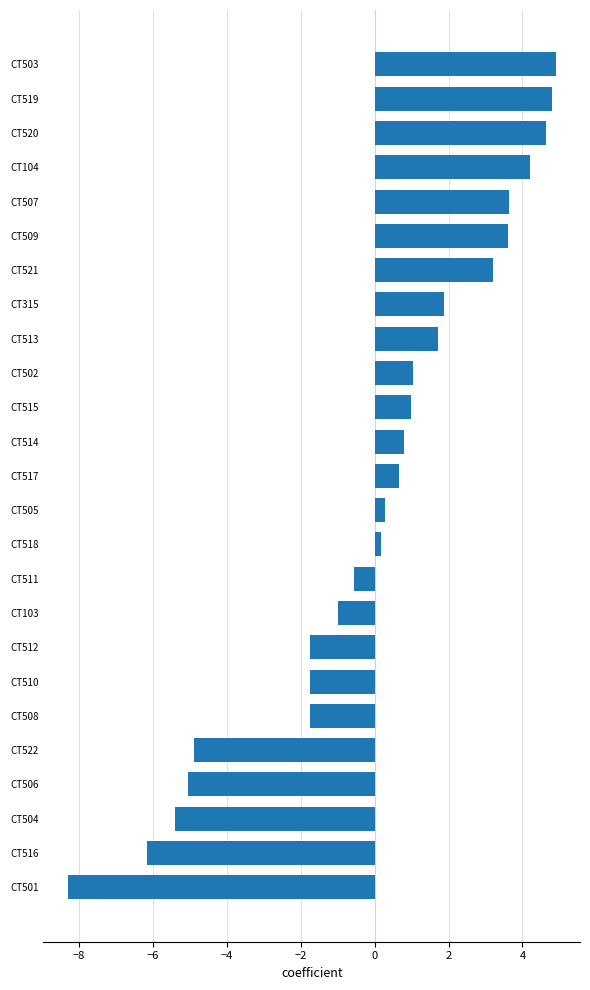

True or false: the data shows -1.0 at CT103.

True